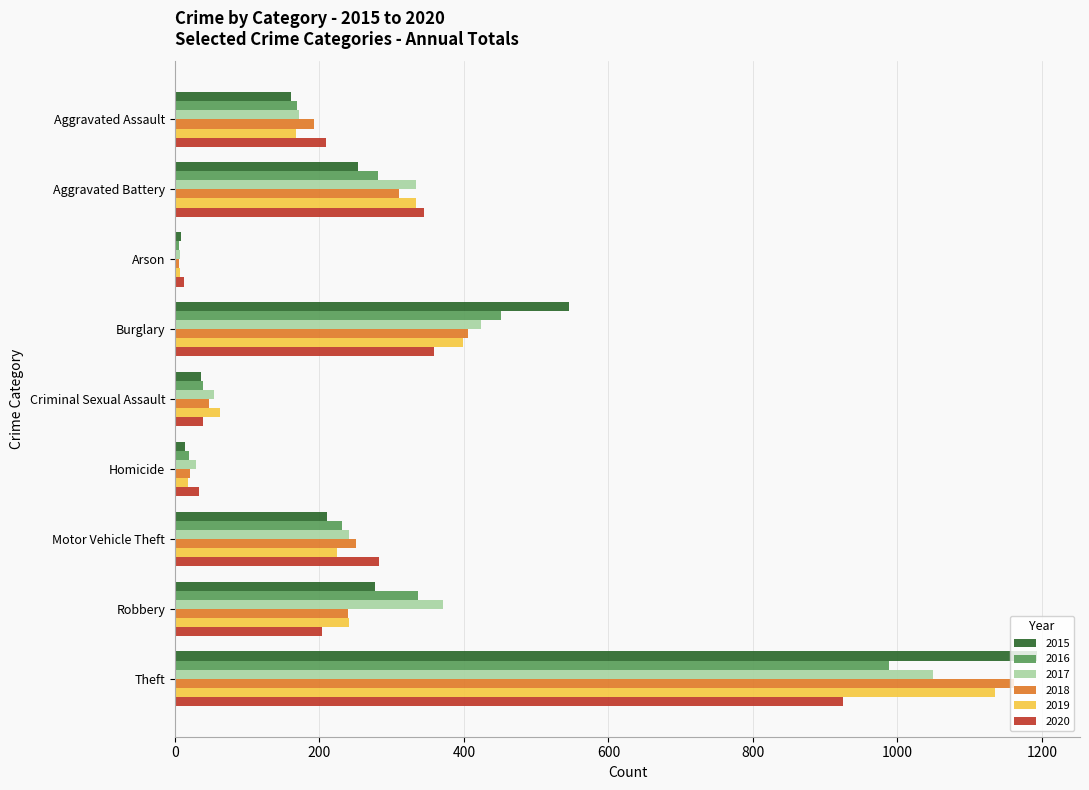

The value of 2019 at Robbery is 380. True or false?

False